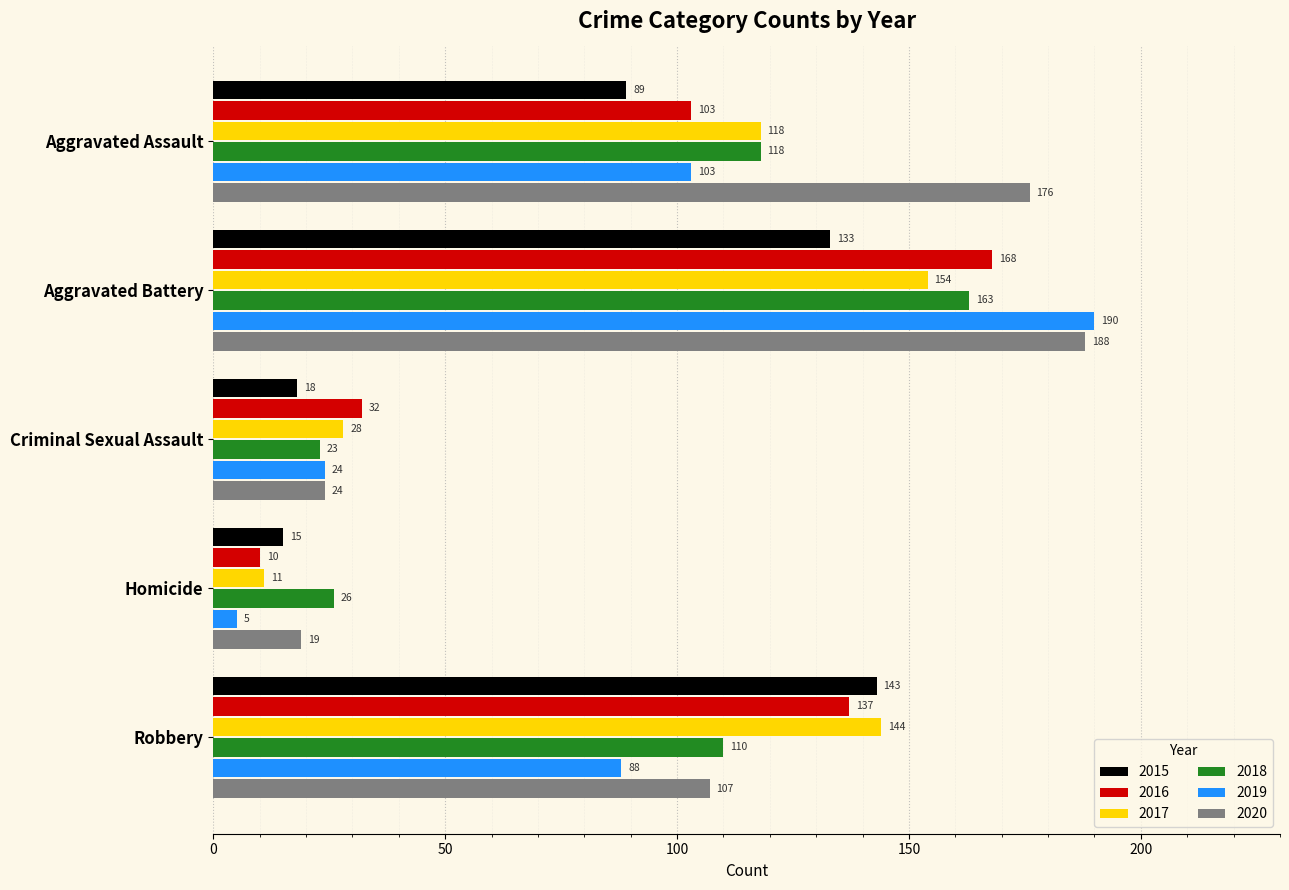

At how many categories does at least one series exceed 182?

1